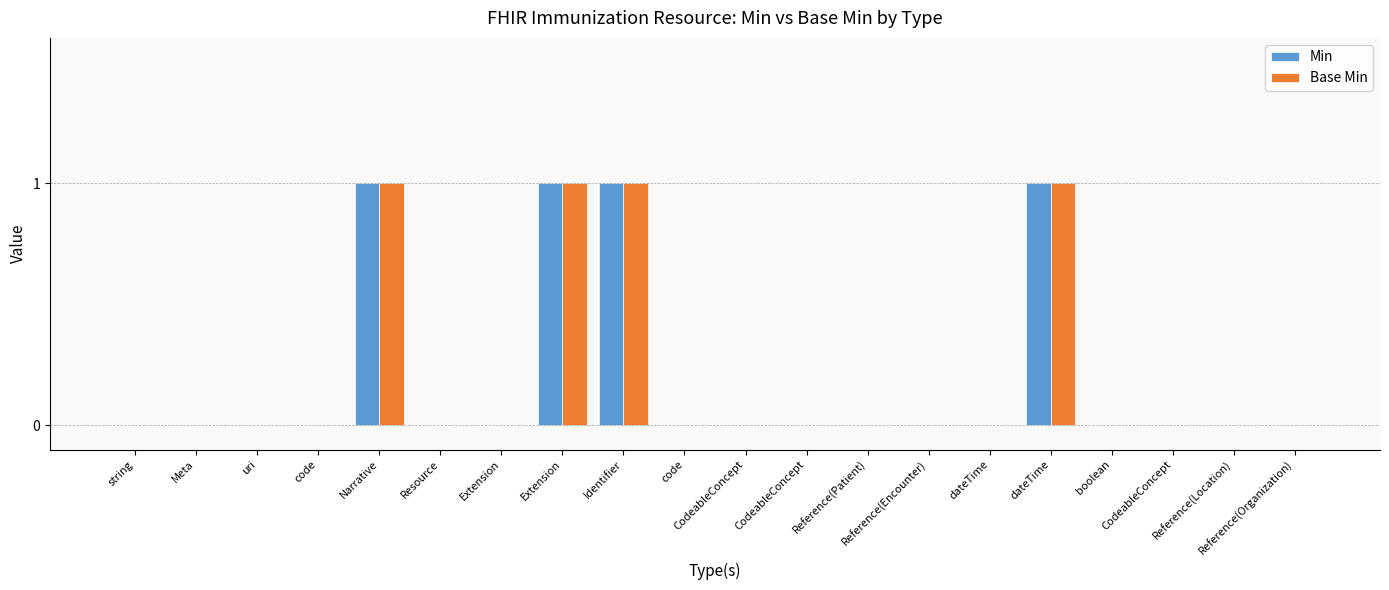

What are all the series names shown in the legend?

Min, Base Min